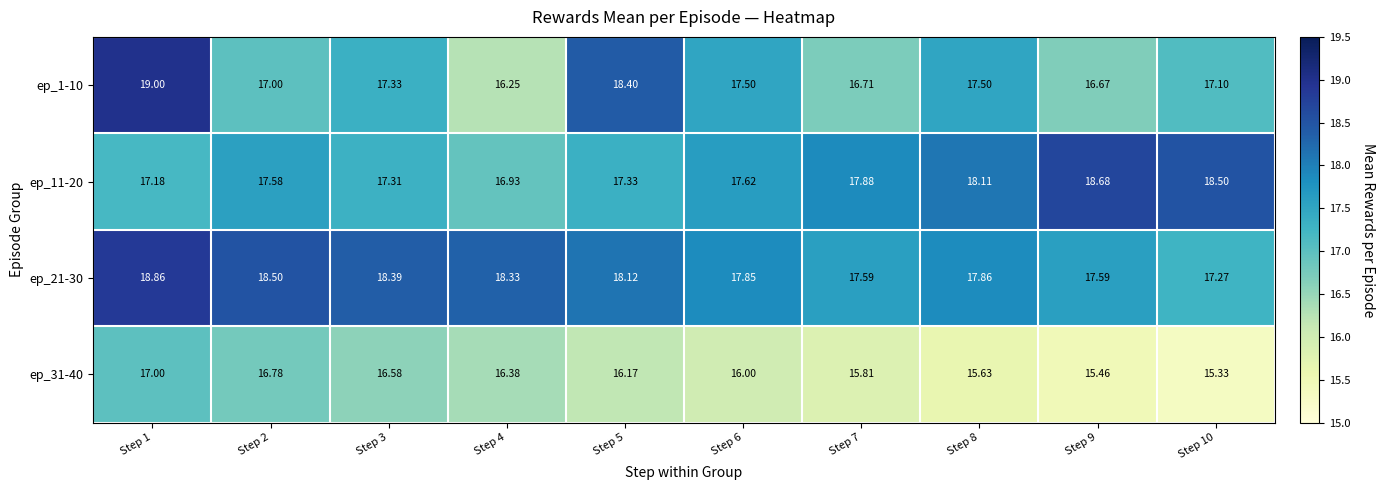

Is the value of ep_31-40 at Step 9 greater than the value of ep_21-30 at Step 5?

No